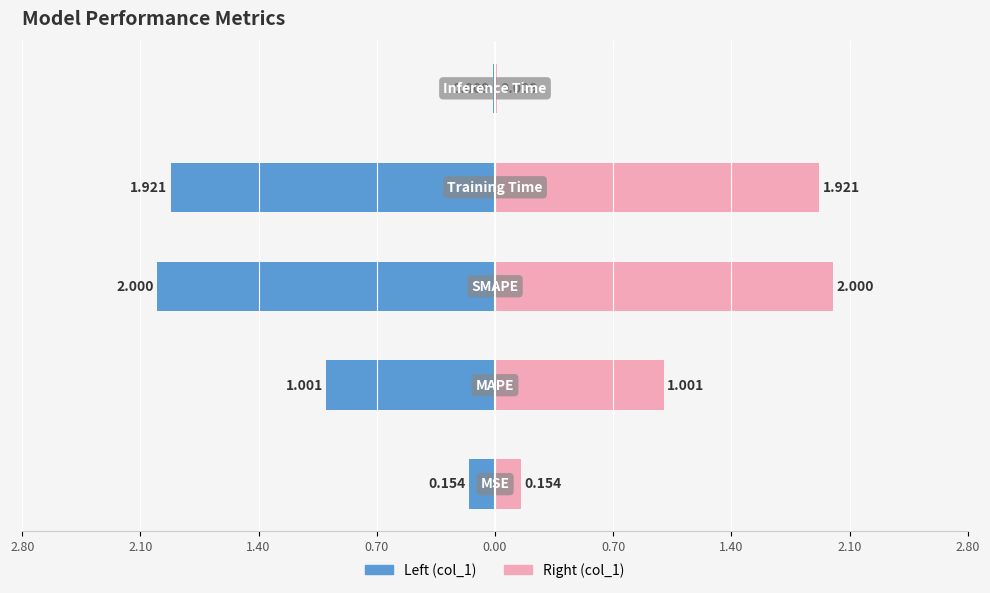

At how many categories does at least one series exceed 0?

5